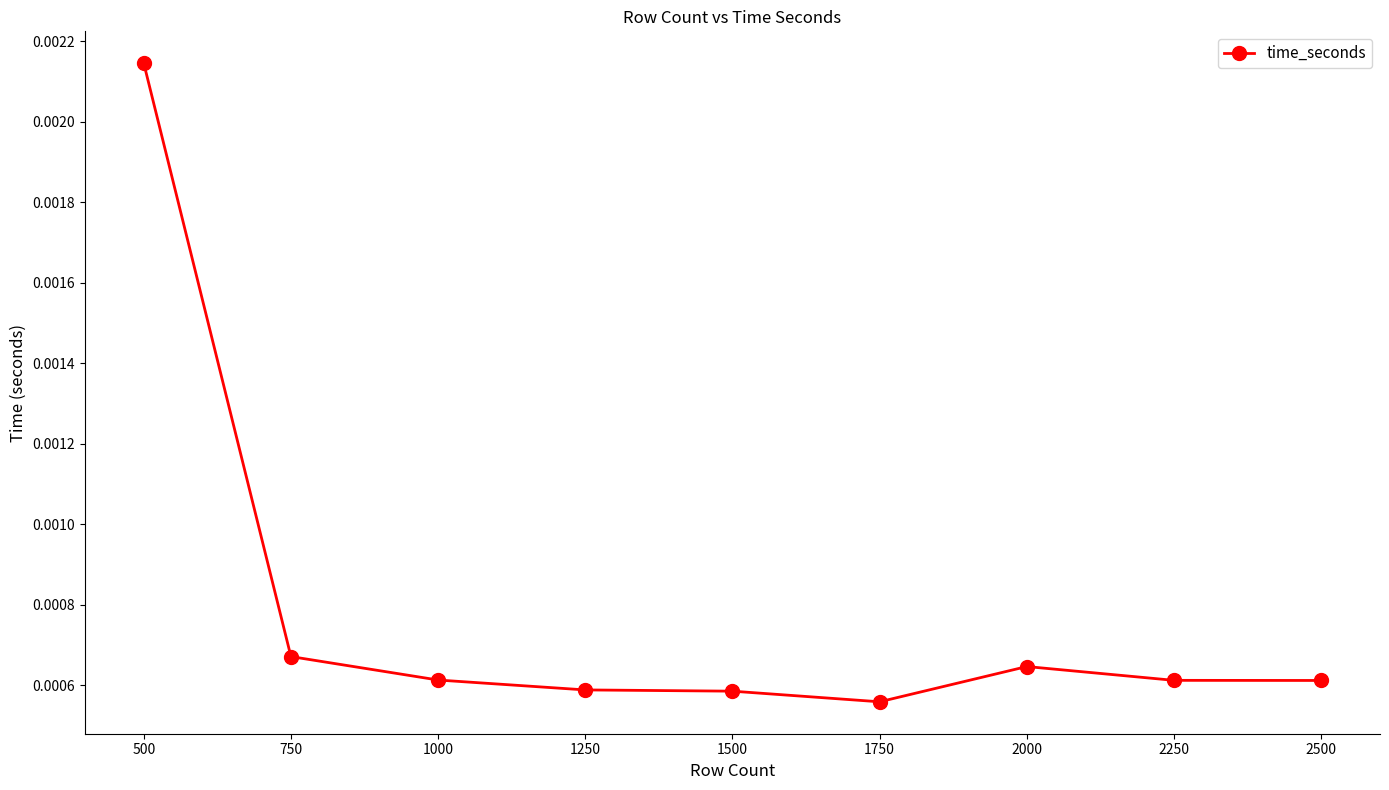

Which label corresponds to the largest value in the chart?

500